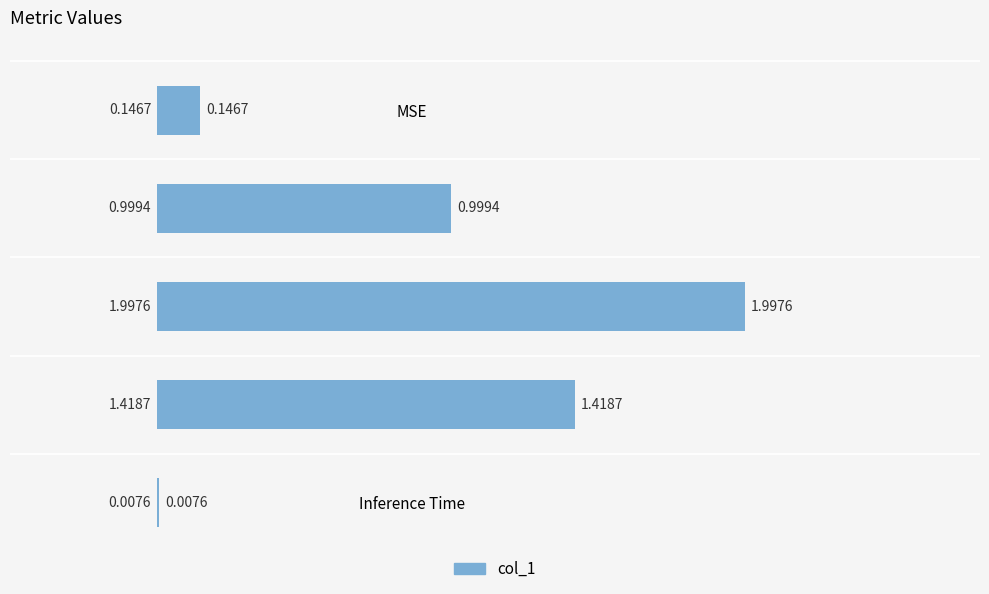

At which label is the value closest to 1?

MAPE